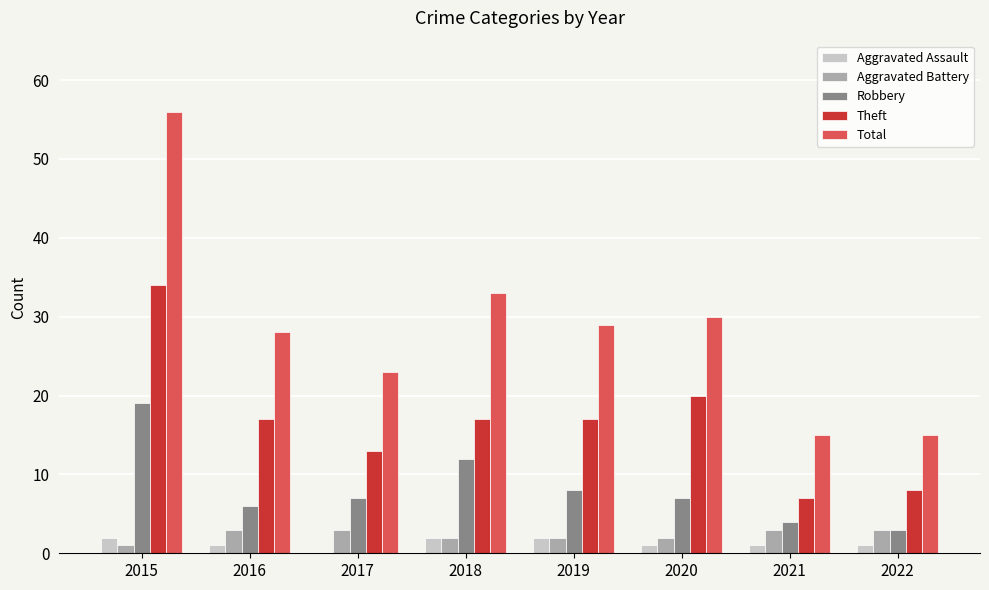

Is it true that Aggravated Battery equals 2 at 2019?

True